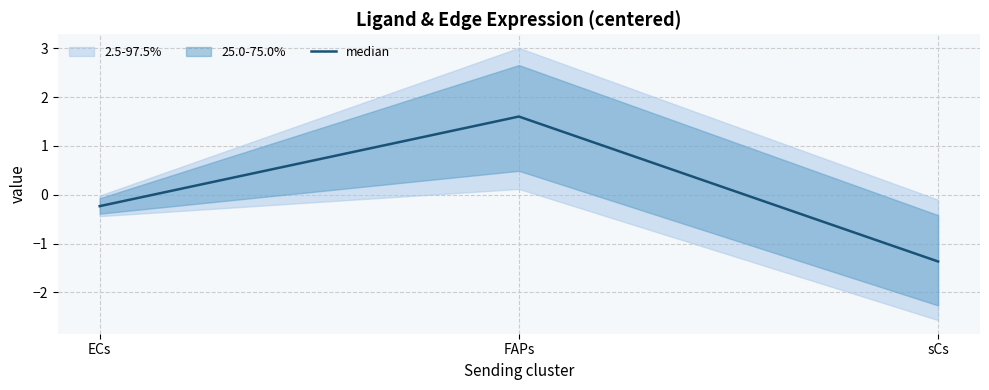

Reading left to right, what are all the values shown in this chart?

ECs=-0.2	FAPs=1.6	sCs=-1.4